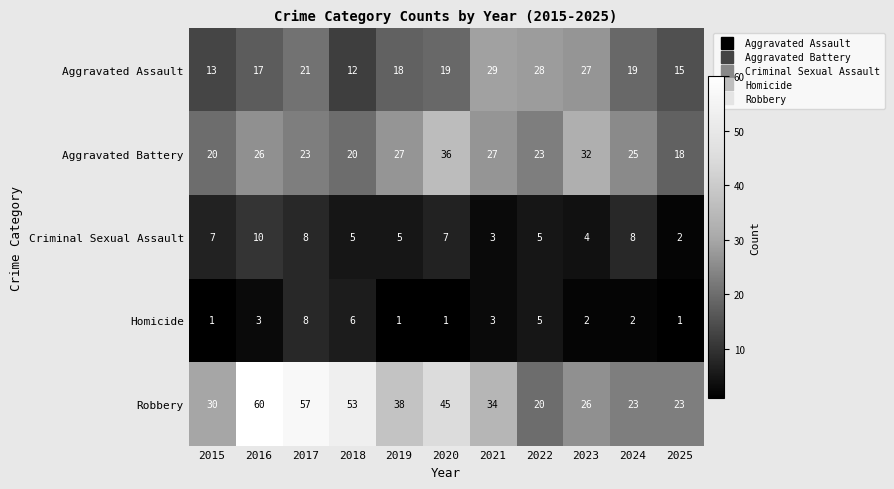

The Robbery series shows 31 at 2017. True or false?

False